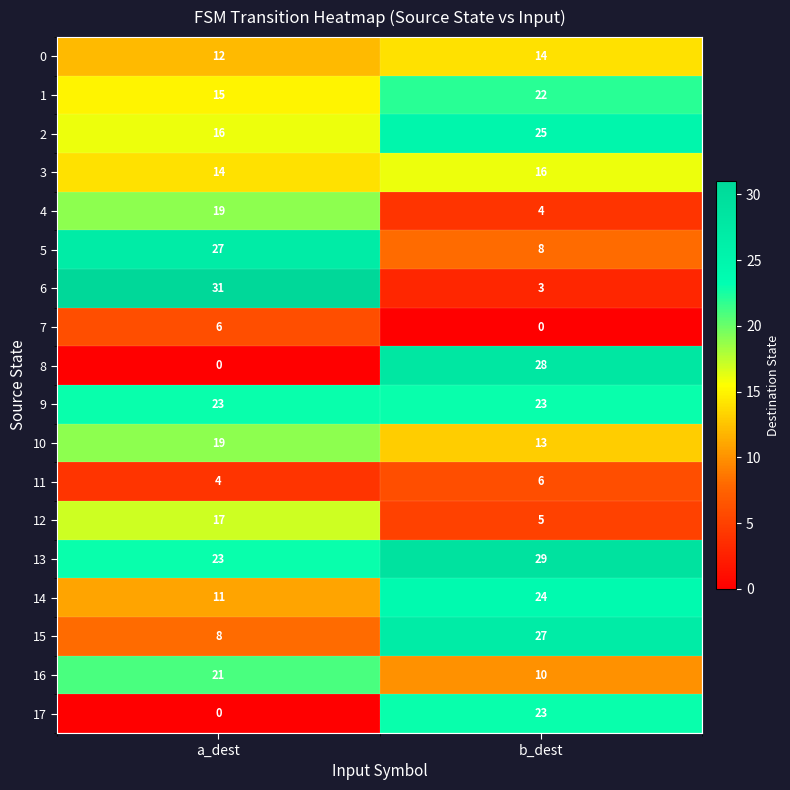

What is the total value across all series at b_dest?

280